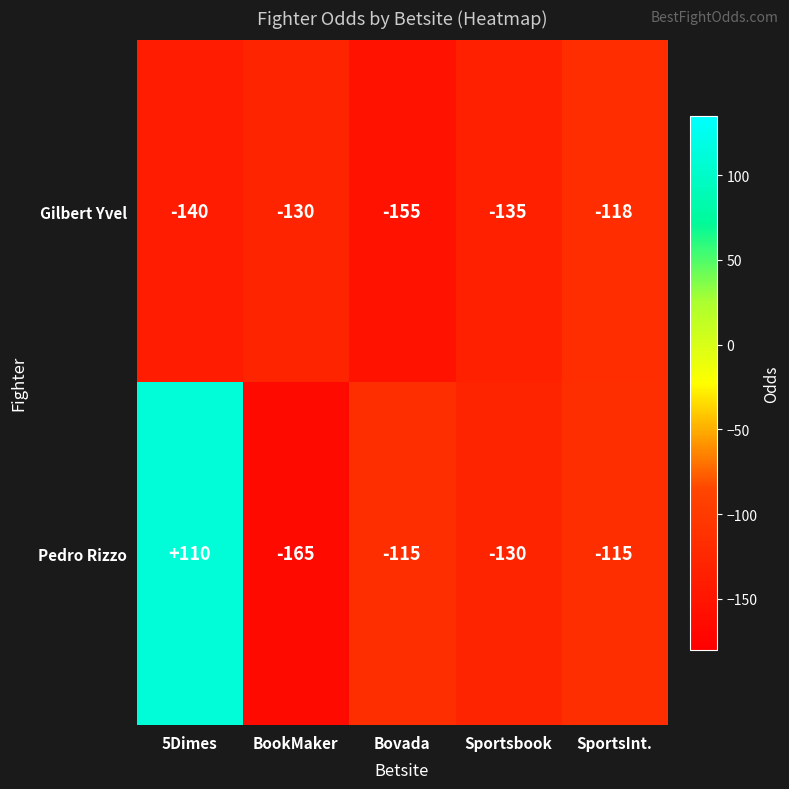

Which series has the widest spread of values?

Pedro Rizzo